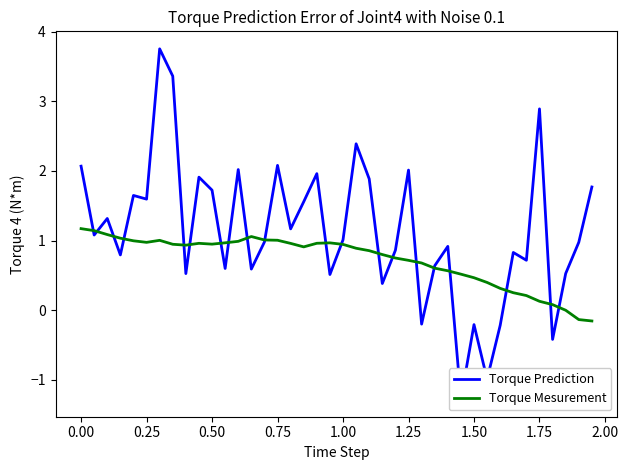

What is the maximum value for Torque Mesurement?

1.2